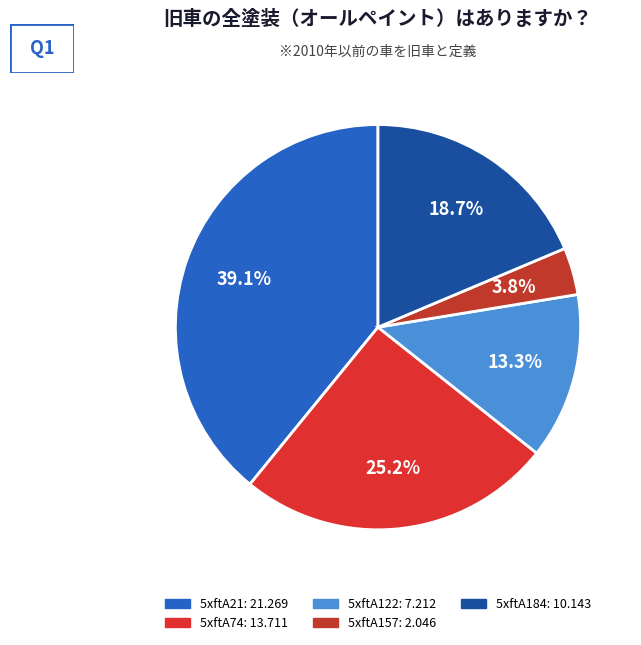

How many slices are in this pie chart?

5